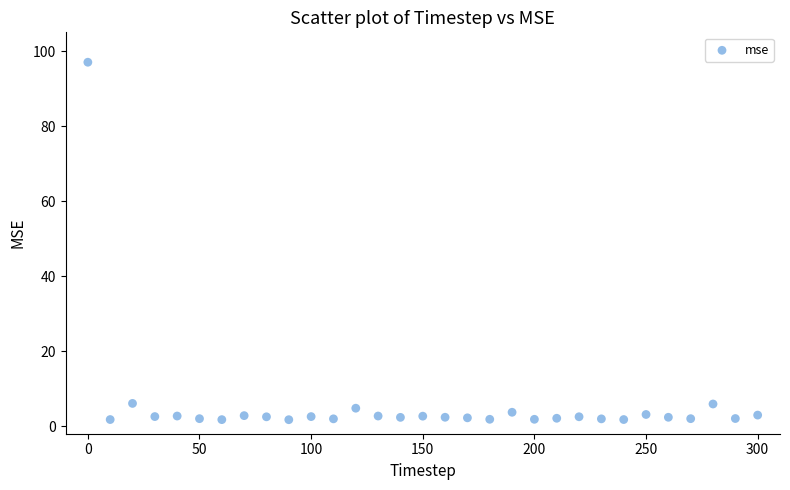

What is the range of X values (max minus min)?

300.0